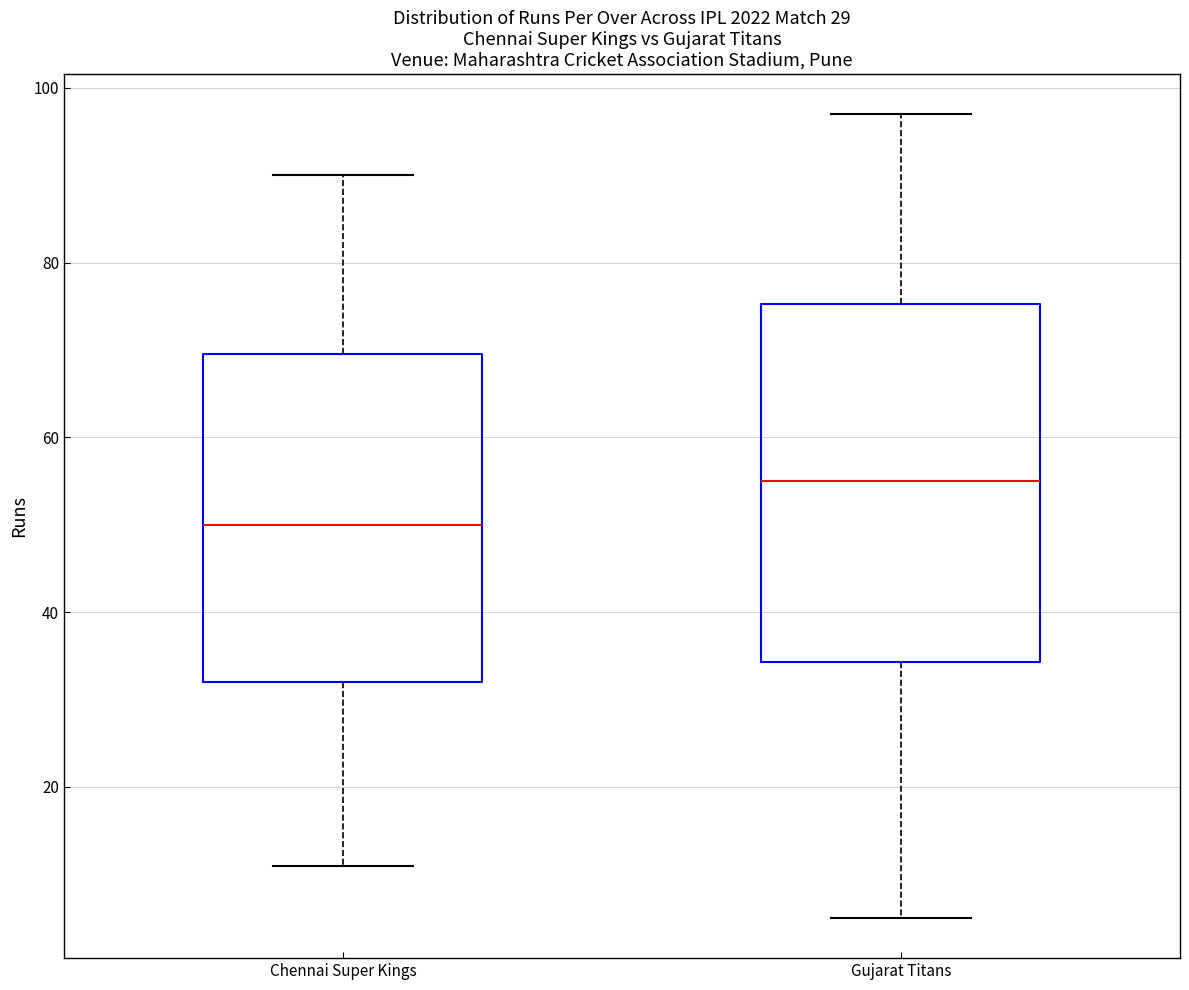

Comparing the boxes themselves (not the whiskers), which one is the tallest?

Gujarat Titans